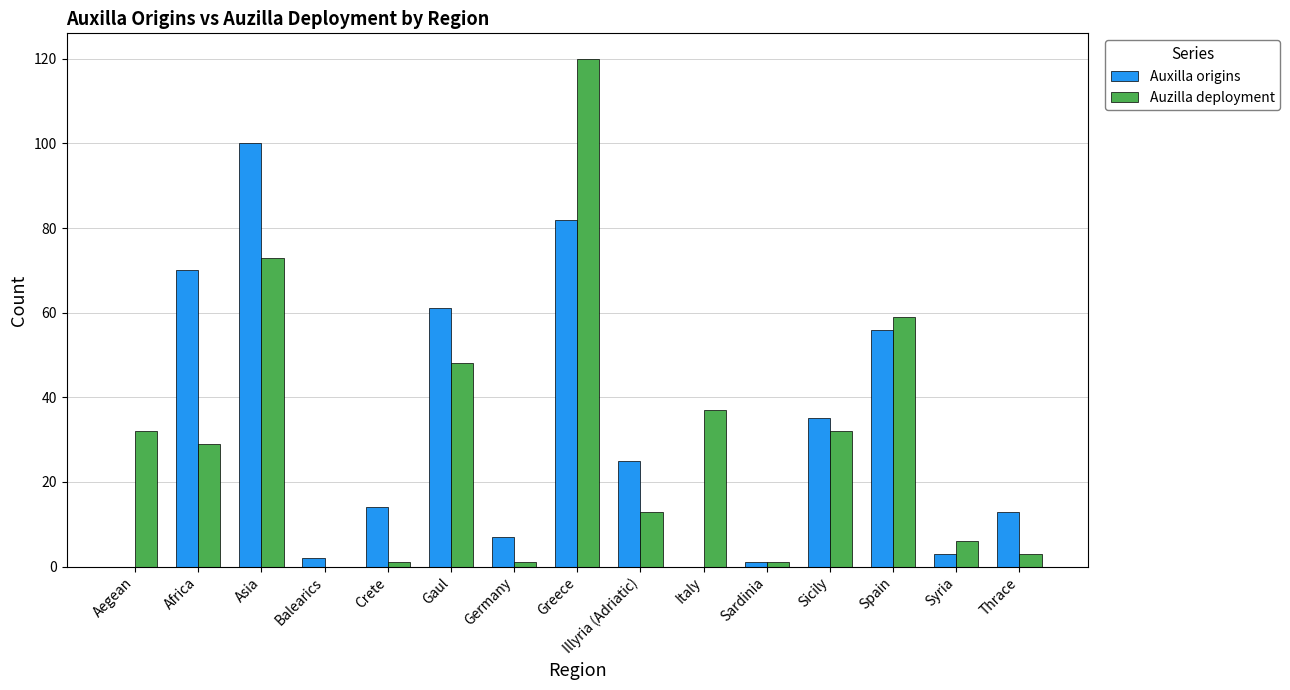

Reading left to right, transcribe all the data shown in this chart.

Auxilla origins: Aegean=0	Africa=70	Asia=100	Balearics=2	Crete=14	Gaul=61	Germany=7	Greece=82	Illyria (Adriatic)=25	Italy=0	Sardinia=1	Sicily=35	Spain=56	Syria=3	Thrace=13
Auzilla deployment: Aegean=32	Africa=29	Asia=73	Balearics=0	Crete=1	Gaul=48	Germany=1	Greece=120	Illyria (Adriatic)=13	Italy=37	Sardinia=1	Sicily=32	Spain=59	Syria=6	Thrace=3